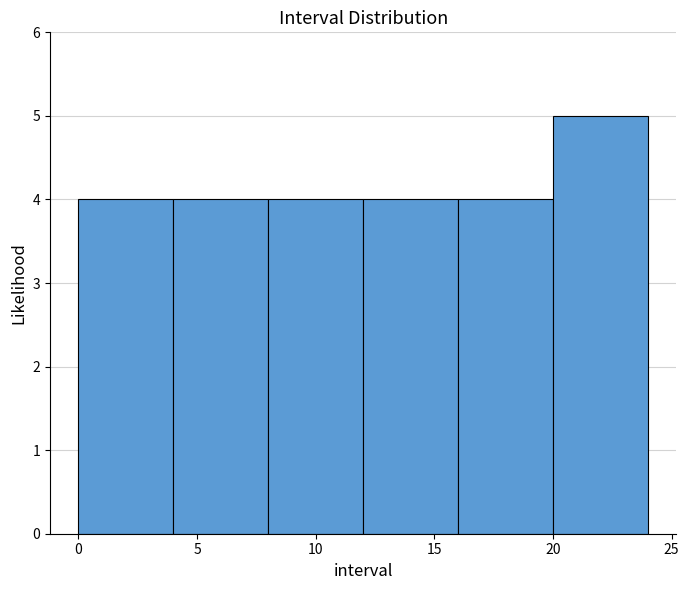

Reading left to right, list every bar in this chart as the range it spans on the x-axis followed by its height. The values are not printed on the chart, so give them approximately, as read against the axis.

0 to 4: 4
4 to 8: 4
8 to 12: 4
12 to 16: 4
16 to 20: 4
20 to 24: 5